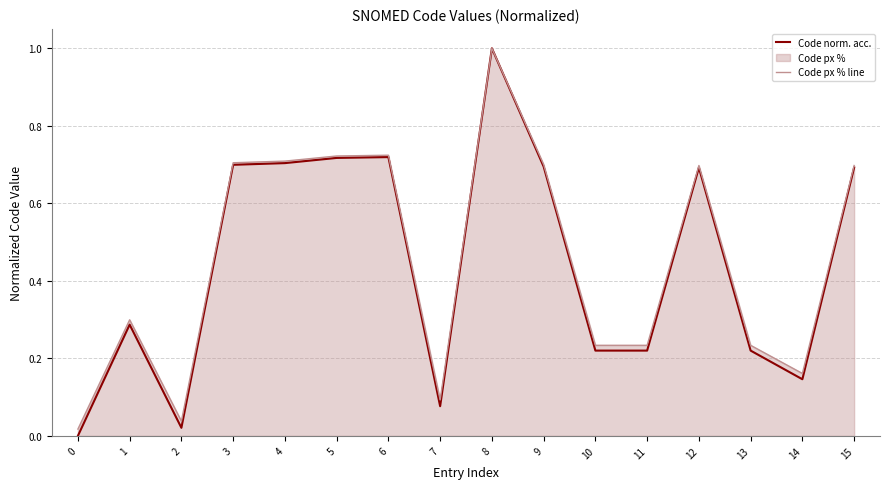

What is the difference between the maximum and second lowest values in the Code px % line series?

1.0